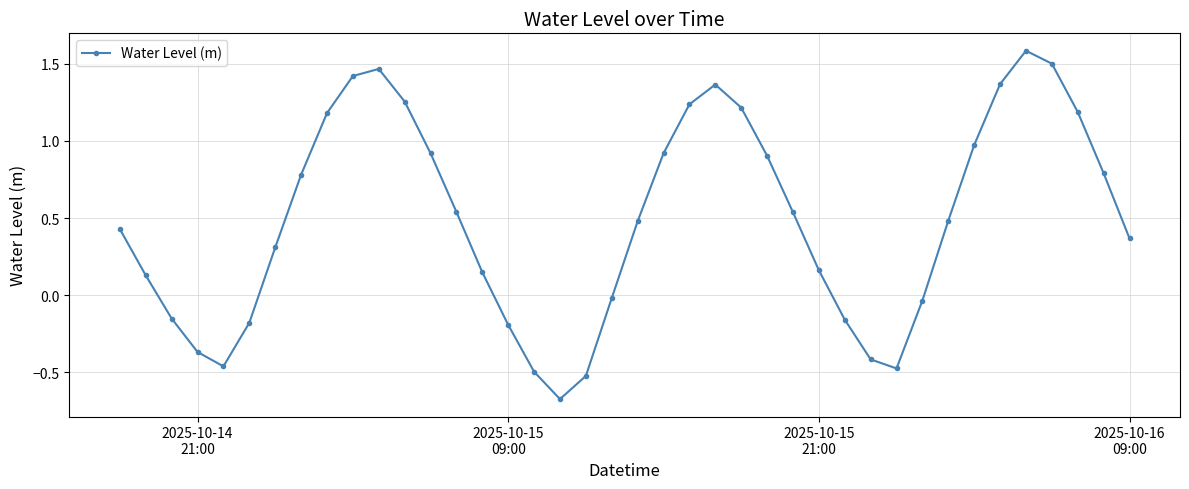

What is the difference between the maximum and minimum values?

2.3